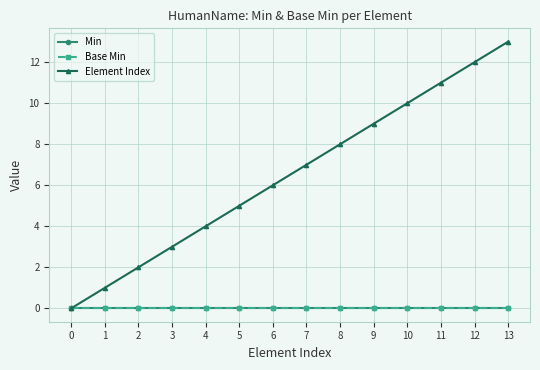

Does the chart display data point markers on the line(s)?

Yes